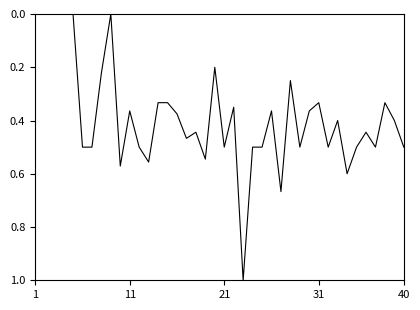

What is the maximum value shown in the chart?

1.0